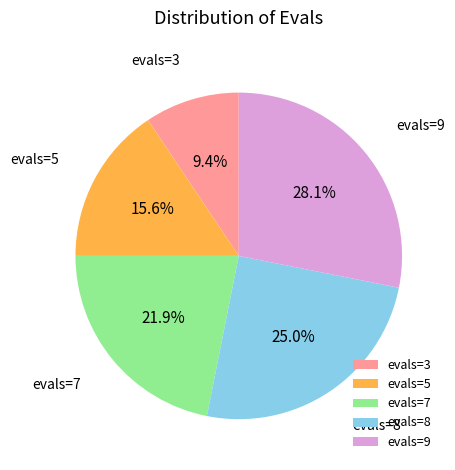

Approximately how many times larger is the value at evals=5 compared to evals=3?

1.7